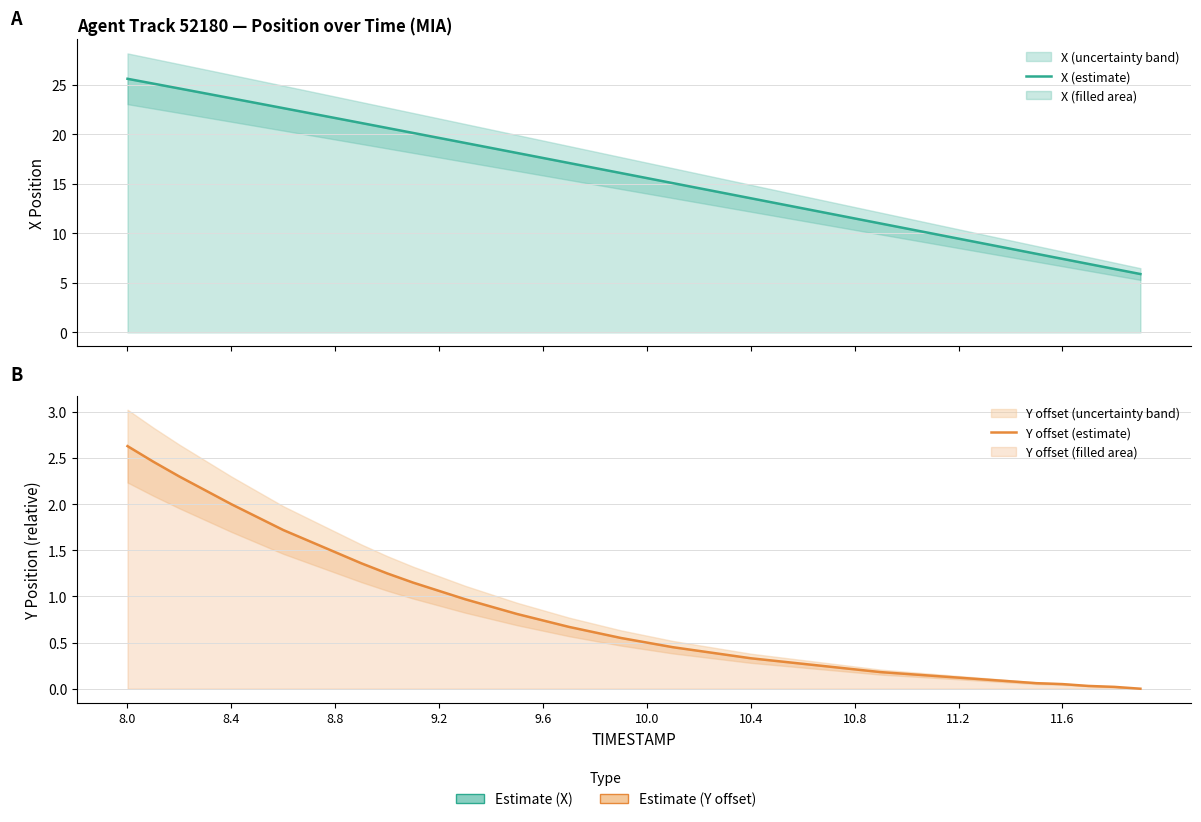

What are all the series names shown in the legend?

X (estimate), Y offset (estimate)